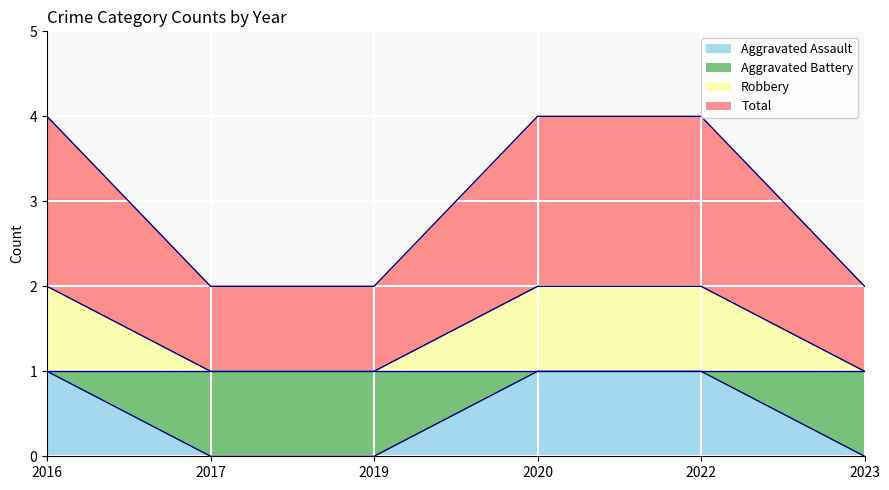

What is the difference between the maximum and minimum values in the Aggravated Assault series?

1